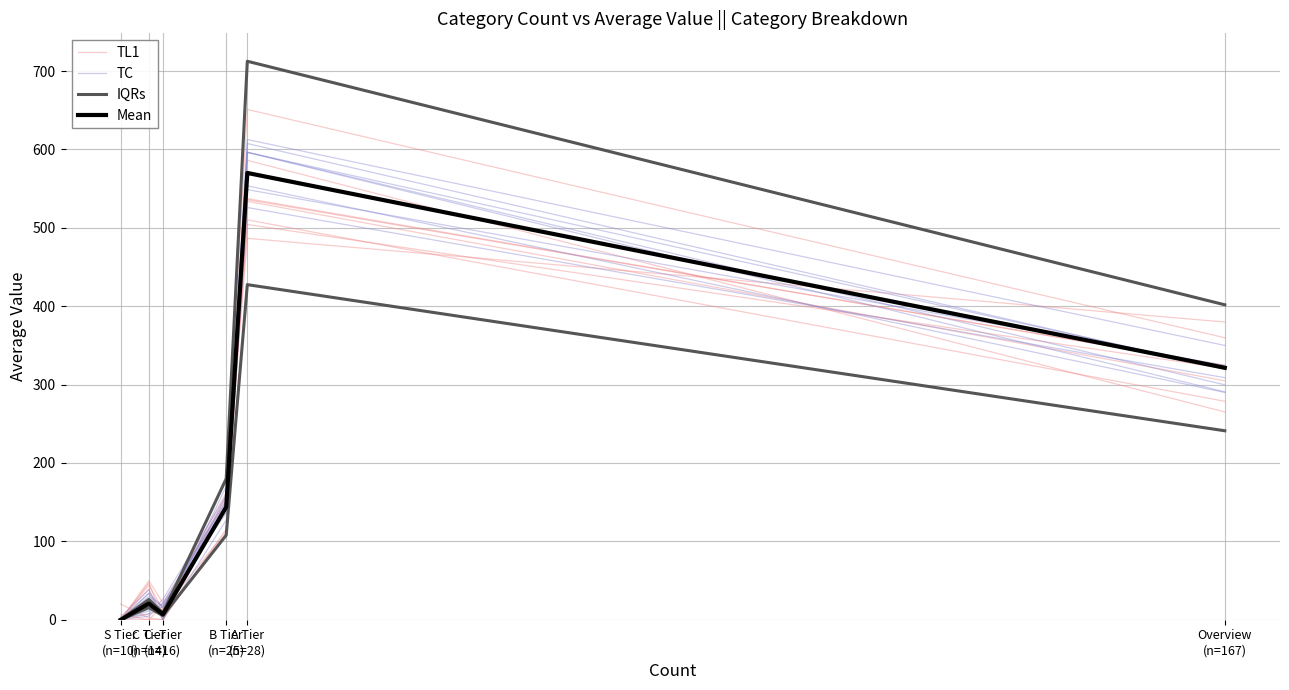

At Overview
(n=167), list the series in order from smallest to largest.

TL1, Mean, TC, IQRs